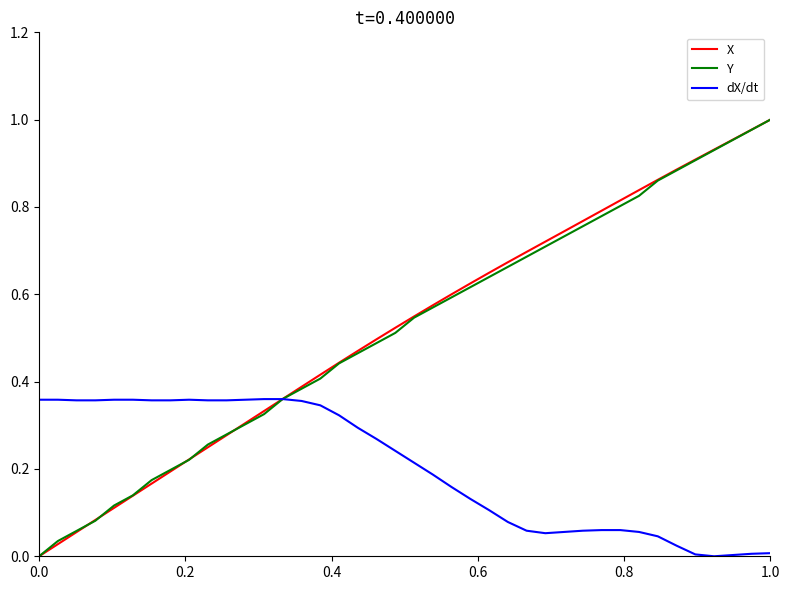

Which series has the widest spread of values?

X